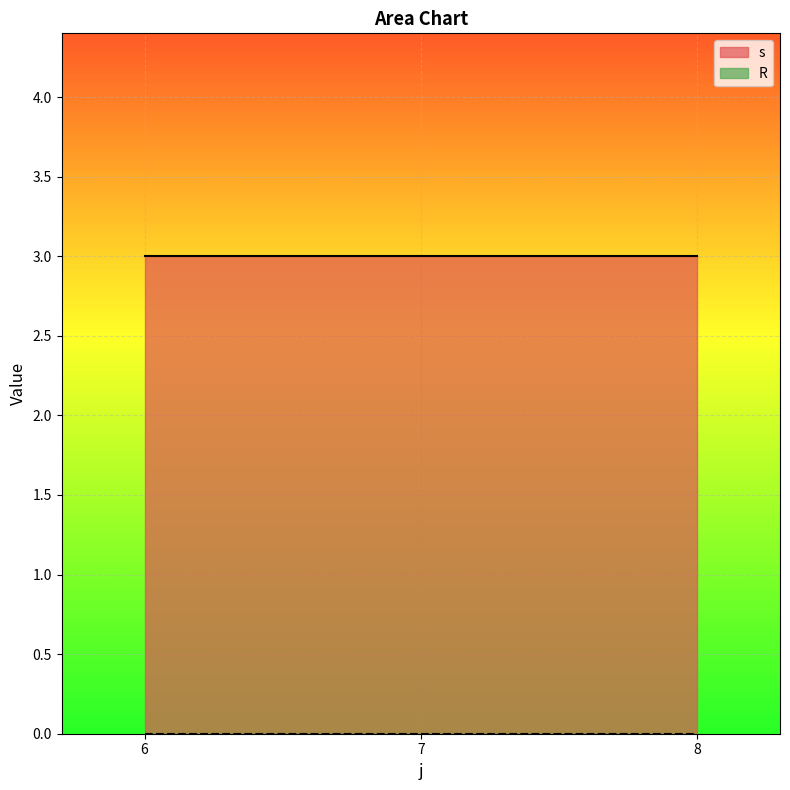

True or false: R has more than 0 interior local peaks.

False